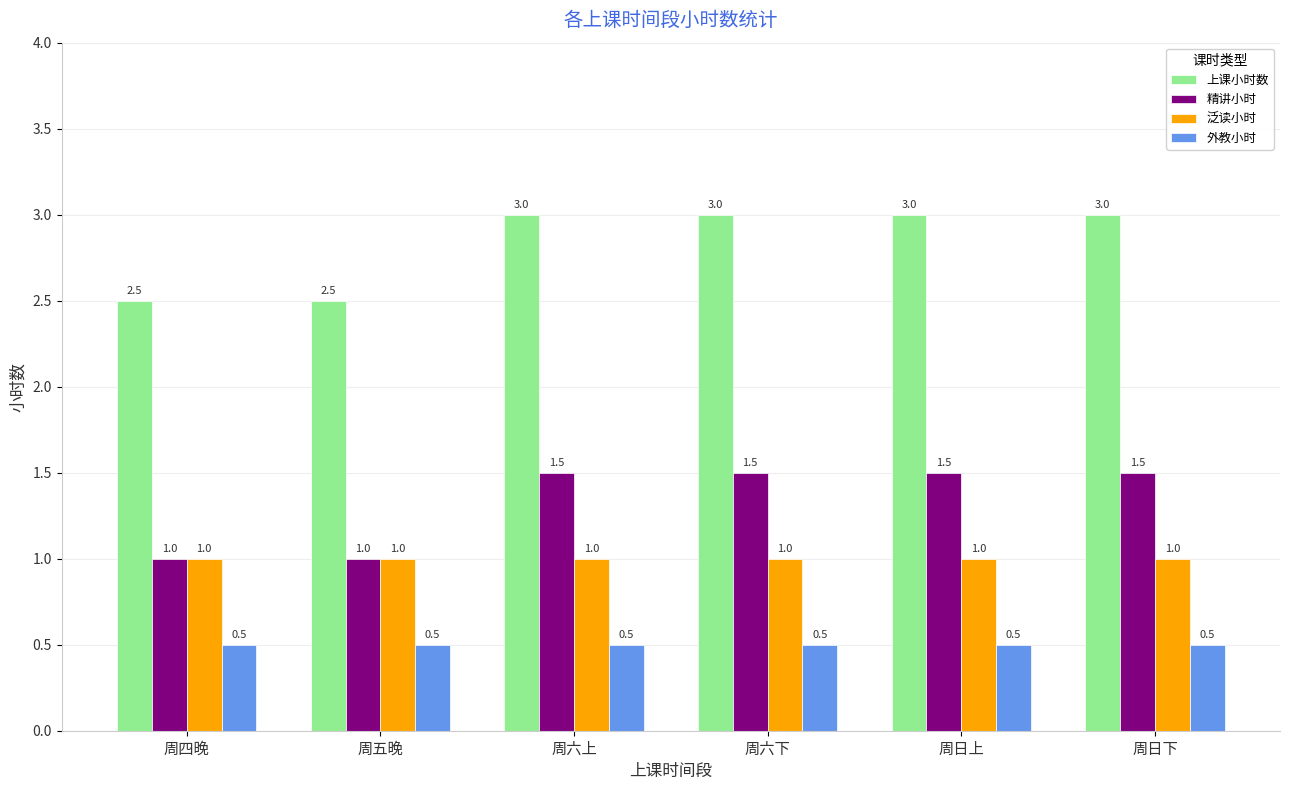

How many data points in 上课小时数 are less than 3?

2